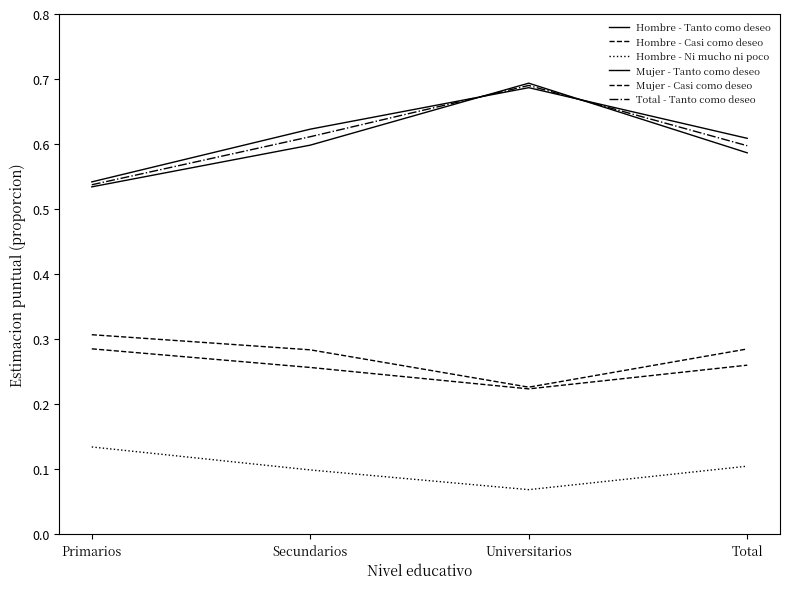

What is the minimum value shown in the chart?

0.1